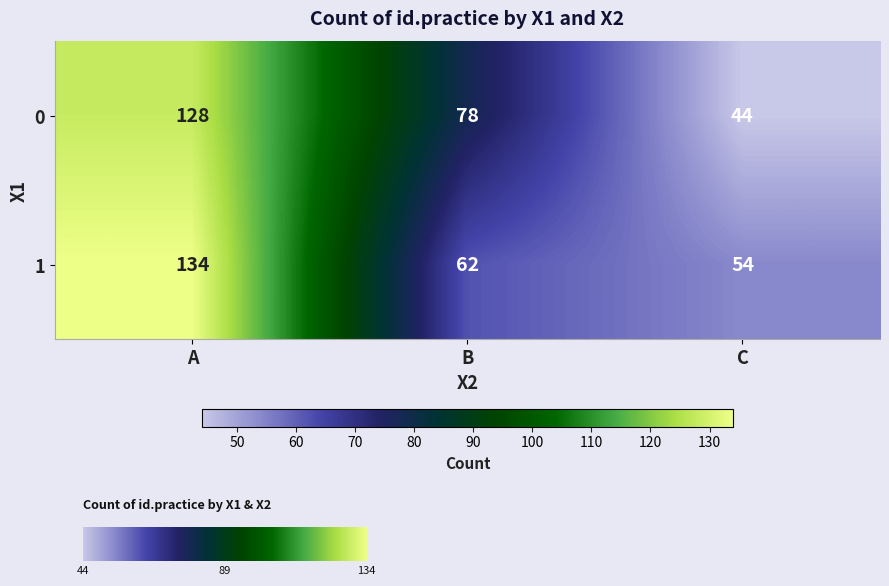

Rank the categories by 1 value from lowest to highest.

C, B, A